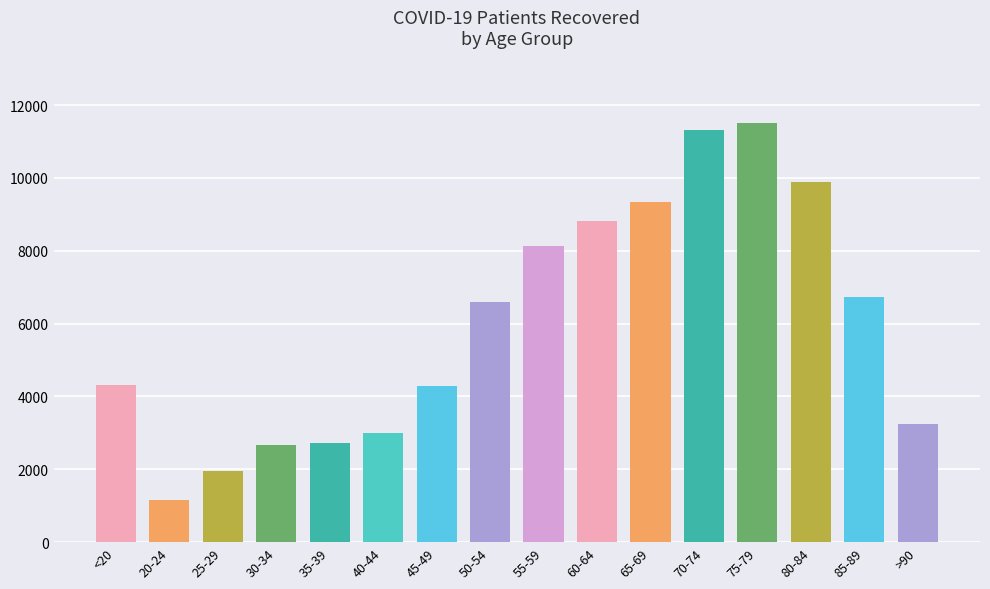

What is the value of the 12th bar from the left?

11314